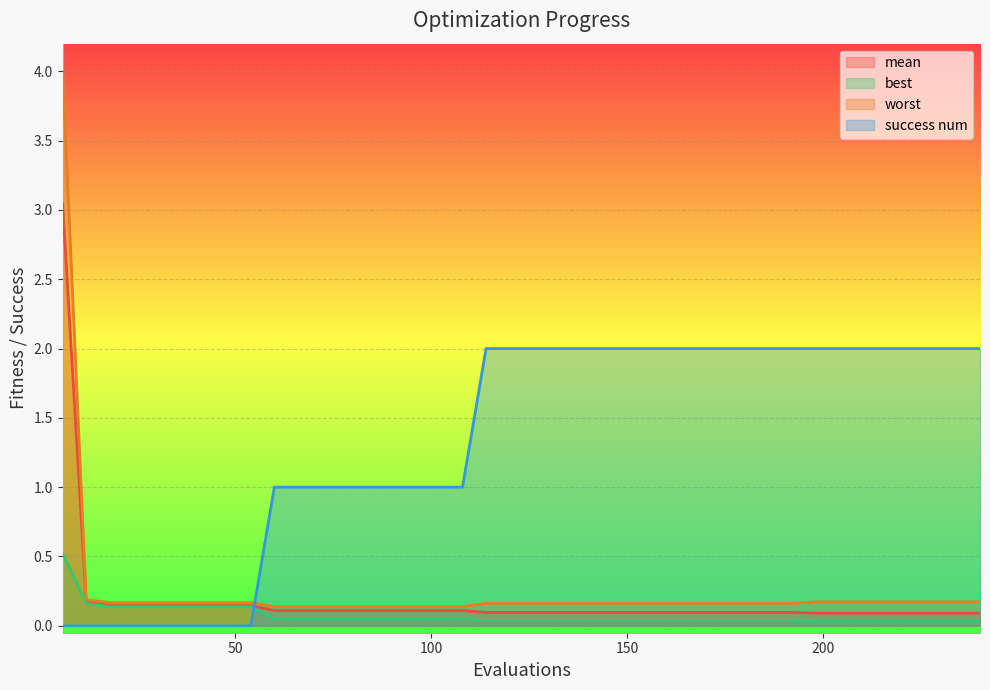

Is it true that best equals 0.0 at 198?

False